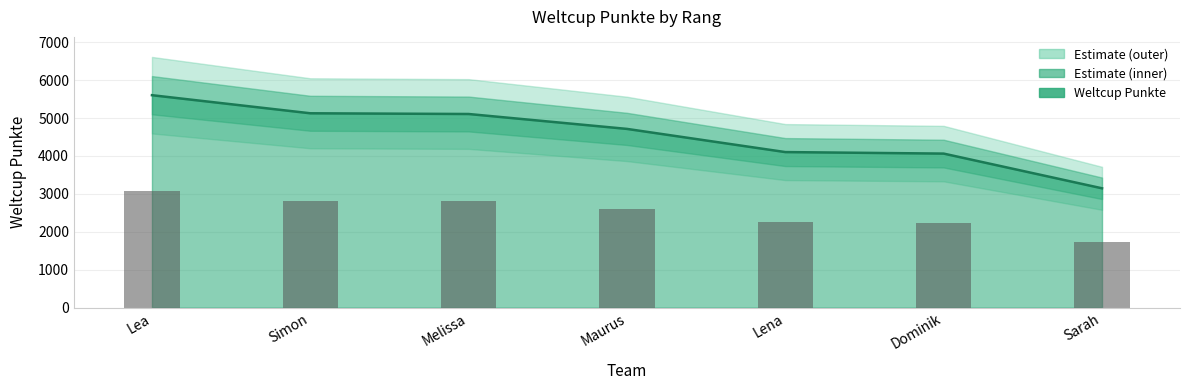

Approximately how many times larger is the value at Melissa compared to Lena?

1.2